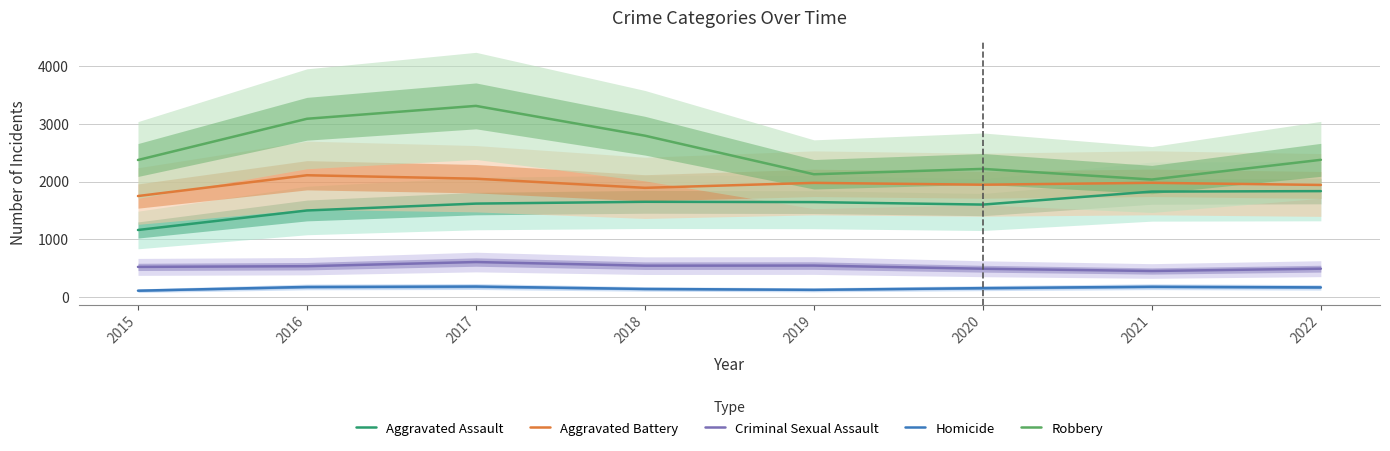

Reading left to right, list all the values displayed in this chart.

Aggravated Assault: 1163	1501	1620	1651	1646	1603	1828	1836
Aggravated Battery: 1751	2111	2051	1893	1979	1947	1980	1943
Criminal Sexual Assault: 524	536	608	545	547	492	453	493
Homicide: 112	177	184	142	127	156	181	169
Robbery: 2375	3089	3312	2796	2128	2221	2037	2378